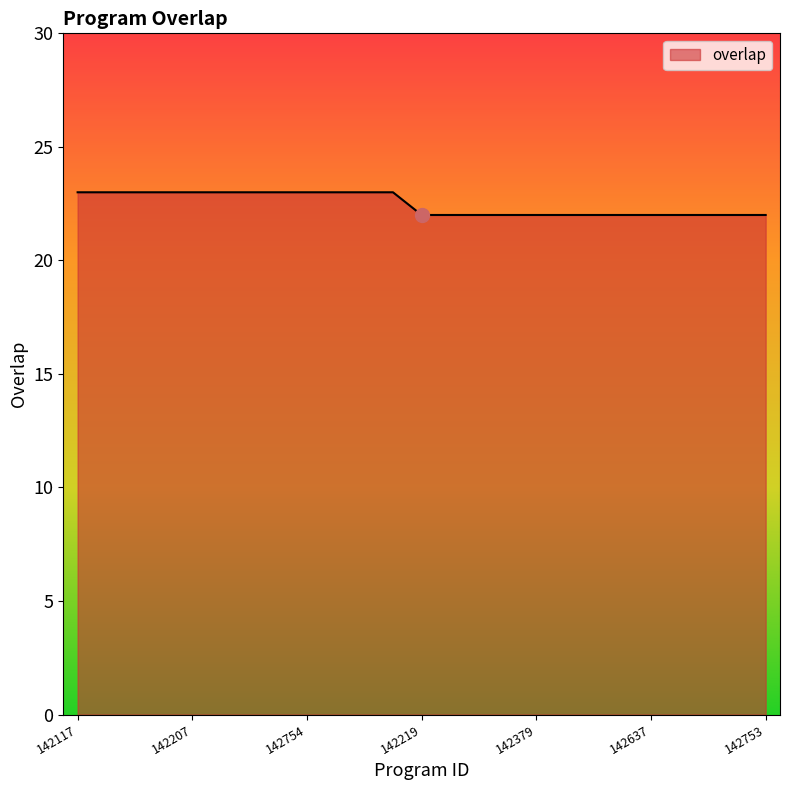

What is the greatest value displayed?

23